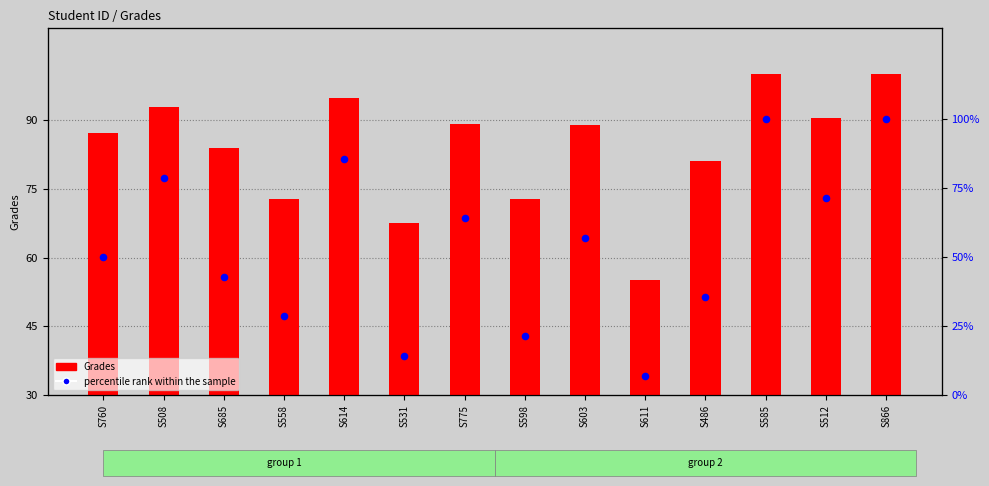

Which series has the widest spread of Y values?

percentile rank within the sample